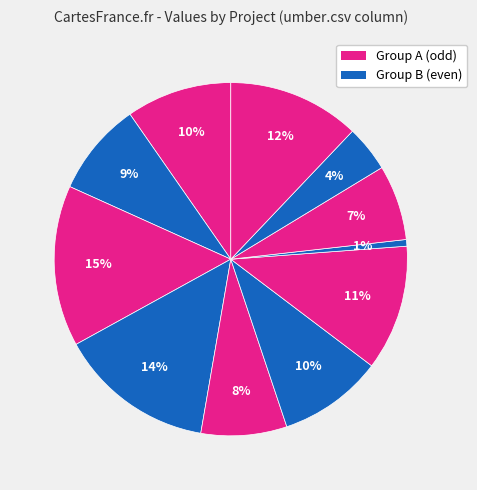

Count the number of slices in the pie.

11